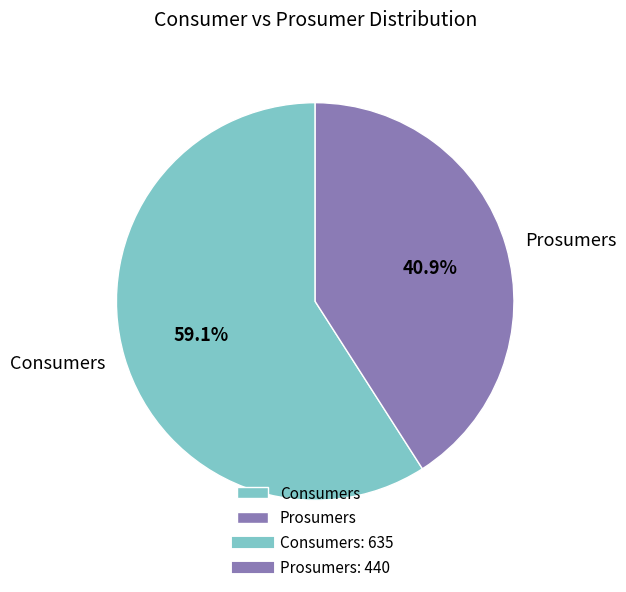

Which category has the biggest portion of the pie?

Consumers